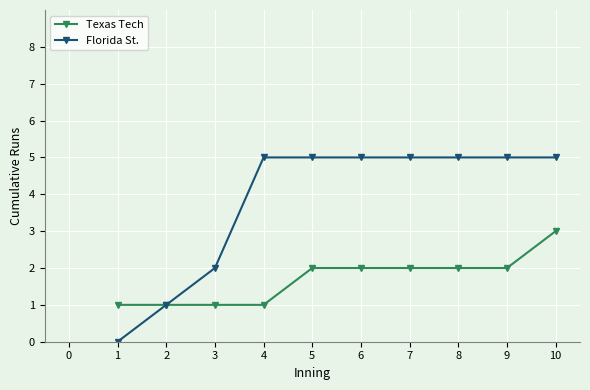

True or false: Texas Tech has a value of 0 at 7.

False